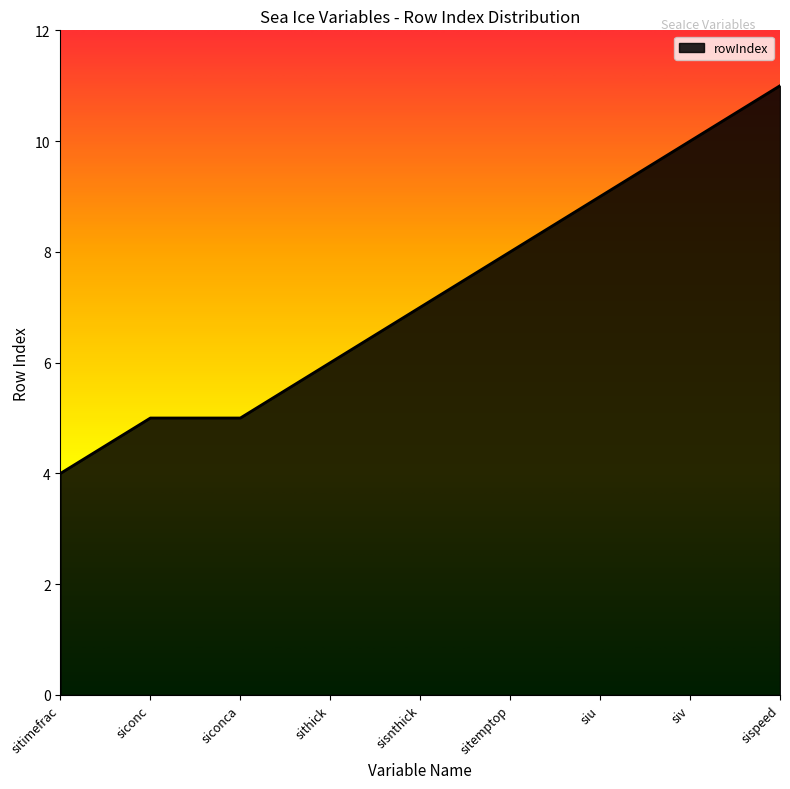

What is the minimum value shown in the chart?

4